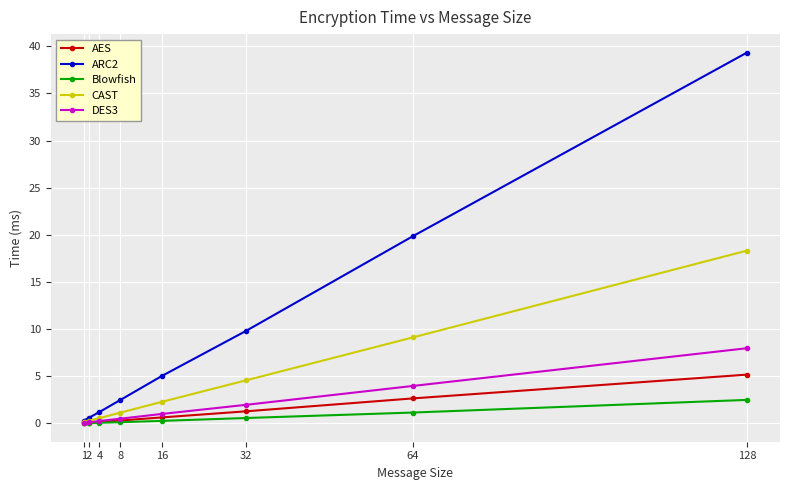

What is the value of the Blowfish point at the 7th from the left?

1.2